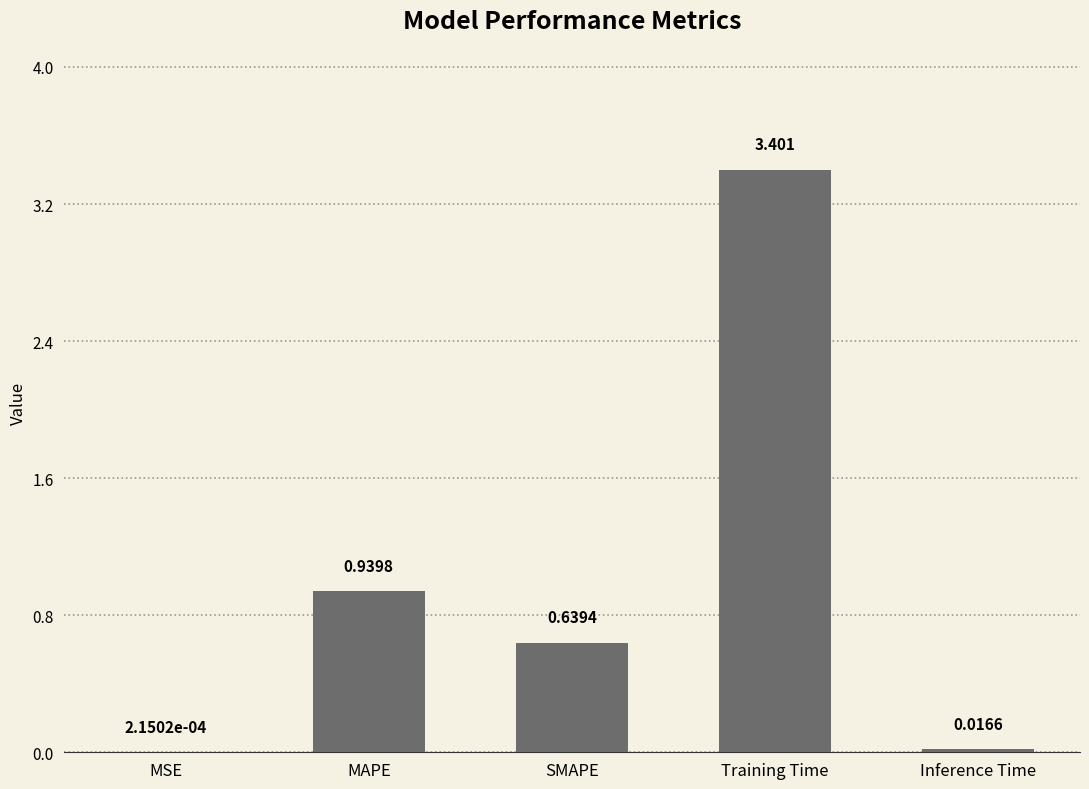

At which label is the value closest to 1?

MAPE